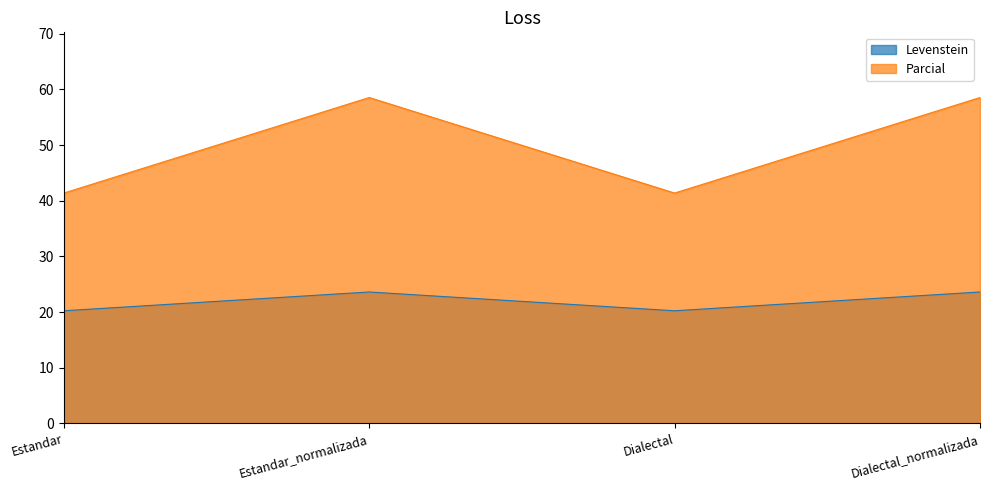

Which series has the largest total across all categories?

Parcial